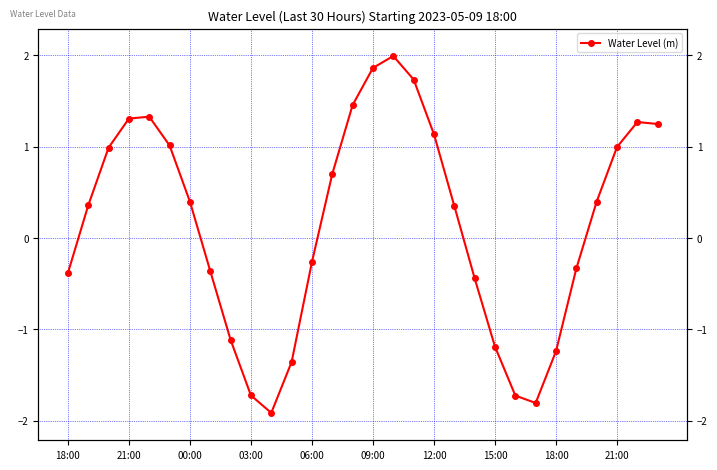

At which category does the data reach its first local valley?

10